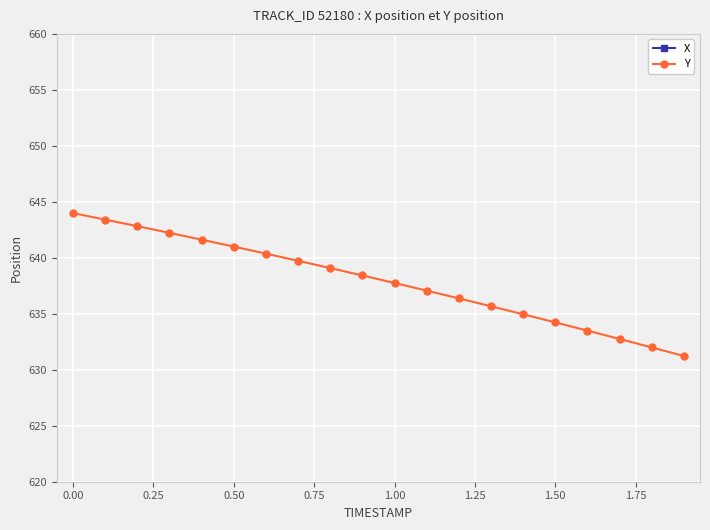

Is it true that X equals 1154.9 at 1.25?

False